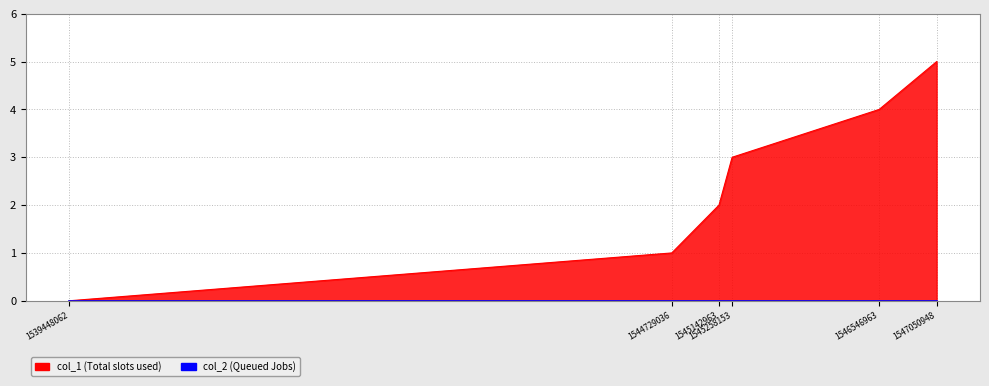

Count the values in the range 1 to 4.

4